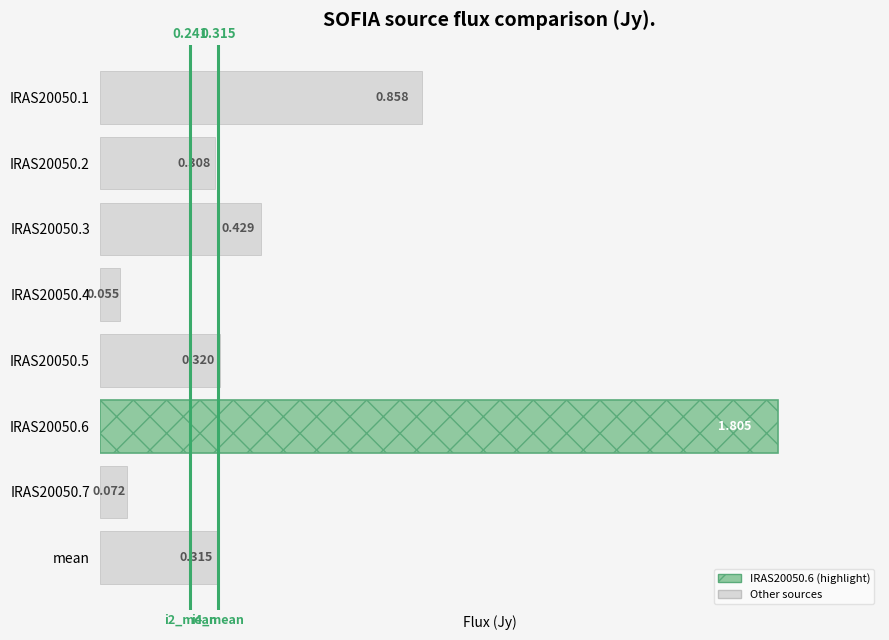

At which category is the sum across all series the highest?

IRAS20050.6